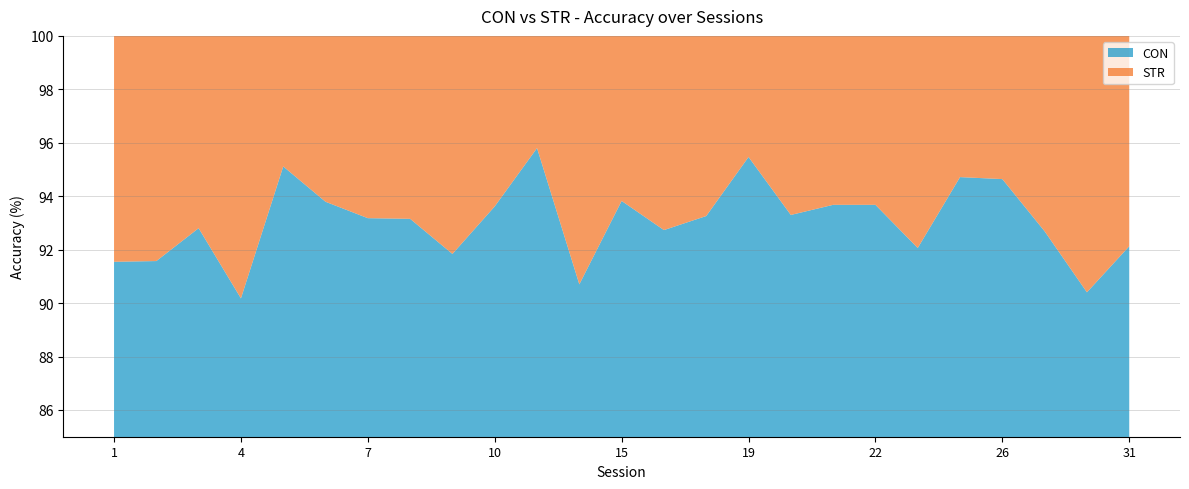

Reading left to right, transcribe all the data shown in this chart.

CON: 91.5	91.6	92.8	90.2	95.1	93.8	93.2	93.2	91.8	93.6	95.8	90.7	93.8	92.7	93.3	95.5	93.3	93.7	93.7	92.1	94.7	94.6	92.7	90.4	92.1
STR: 91.6	92.5	91.6	89.8	94.8	91.9	96.0	93.3	90.7	89.8	94.3	93.0	93.2	93.8	92.8	93.9	96.5	91.0	93.5	91.1	93.9	93.8	93.9	88.5	89.7